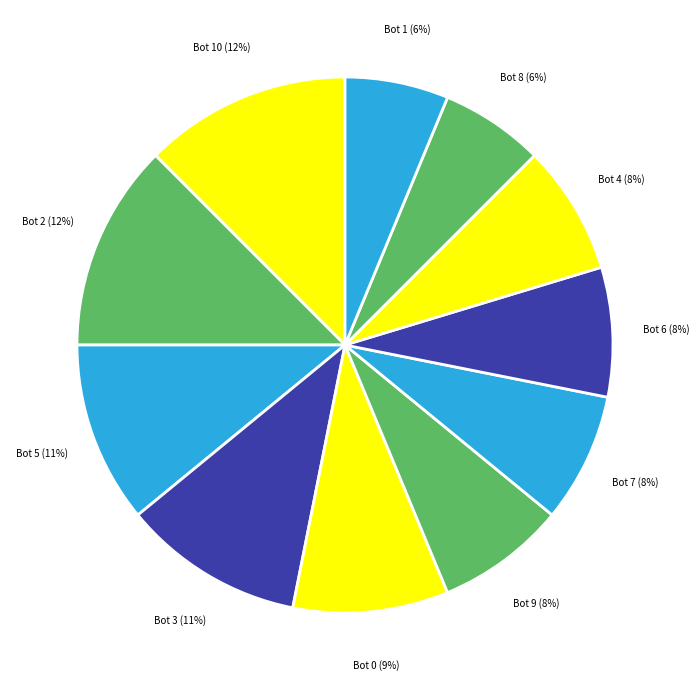

The Bot 1 (6%) slice represents 6% of the pie. True or false?

True